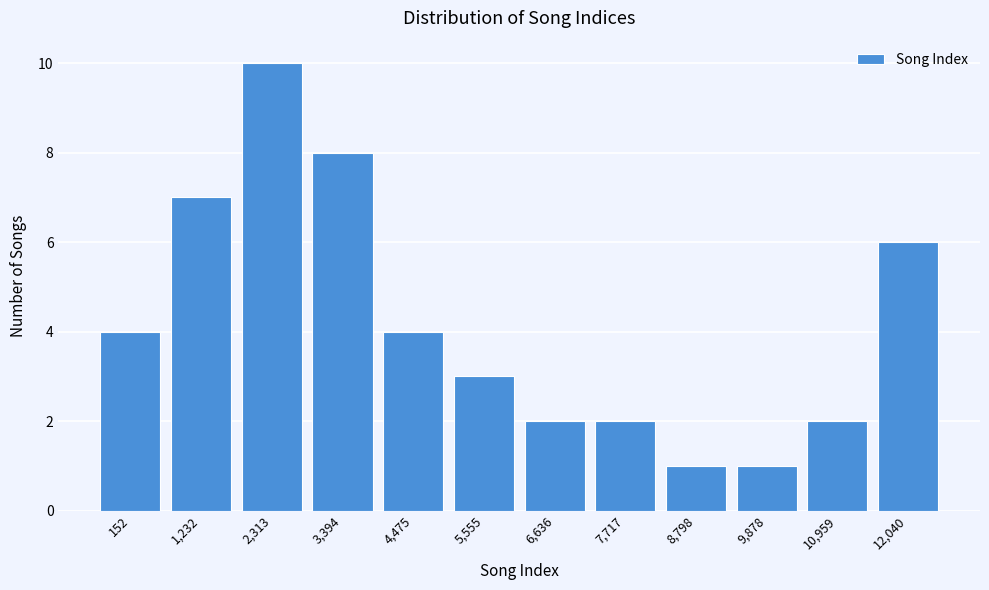

Reading right to left, list all the values displayed in this chart.

6	2	1	1	2	2	3	4	8	10	7	4